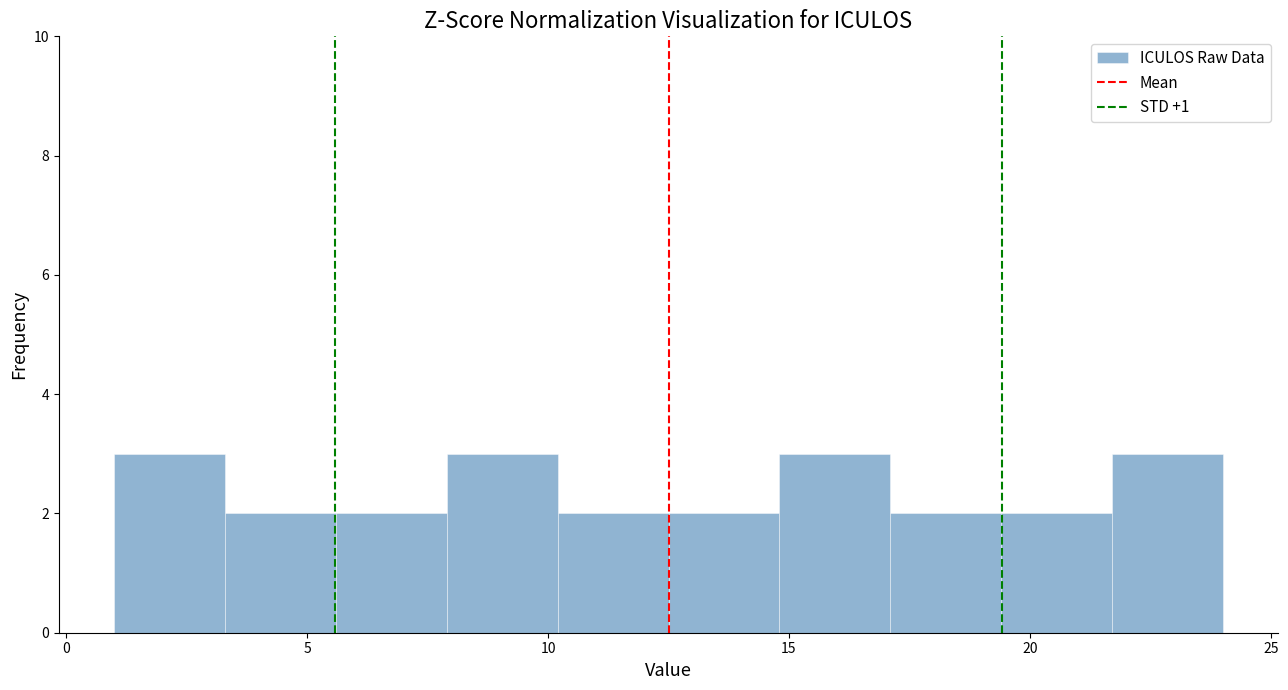

Reading left to right, list every bar in this chart as the range it spans on the x-axis followed by its height. Neither the bar edges nor the heights are printed on the chart, so give them approximately, as read against the axes.

1.0 to 3.3: 3
3.3 to 5.6: 2
5.6 to 7.9: 2
7.9 to 10.2: 3
10.2 to 12.5: 2
12.5 to 14.8: 2
14.8 to 17.1: 3
17.1 to 19.4: 2
19.4 to 21.7: 2
21.7 to 24.0: 3